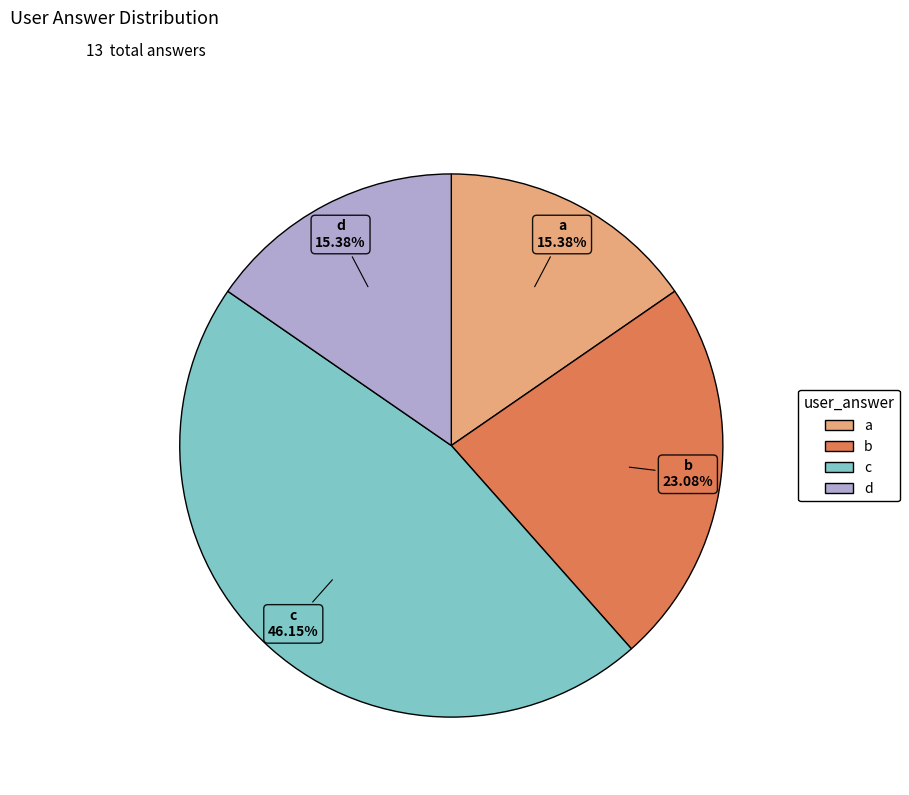

Is the sum of b and a greater than half?

No